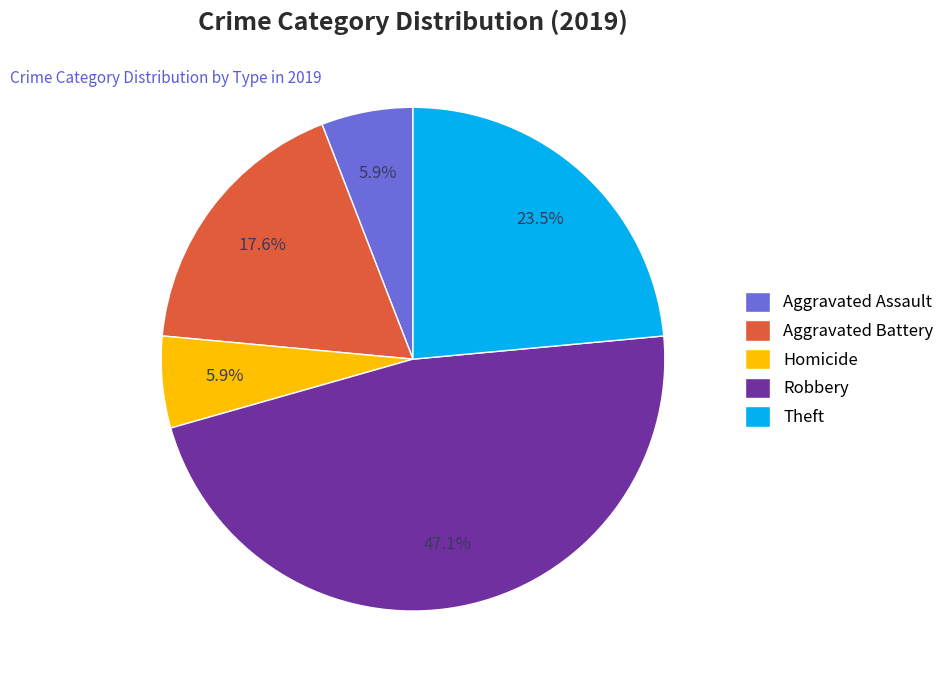

Does Aggravated Assault account for over 50% of the chart?

No